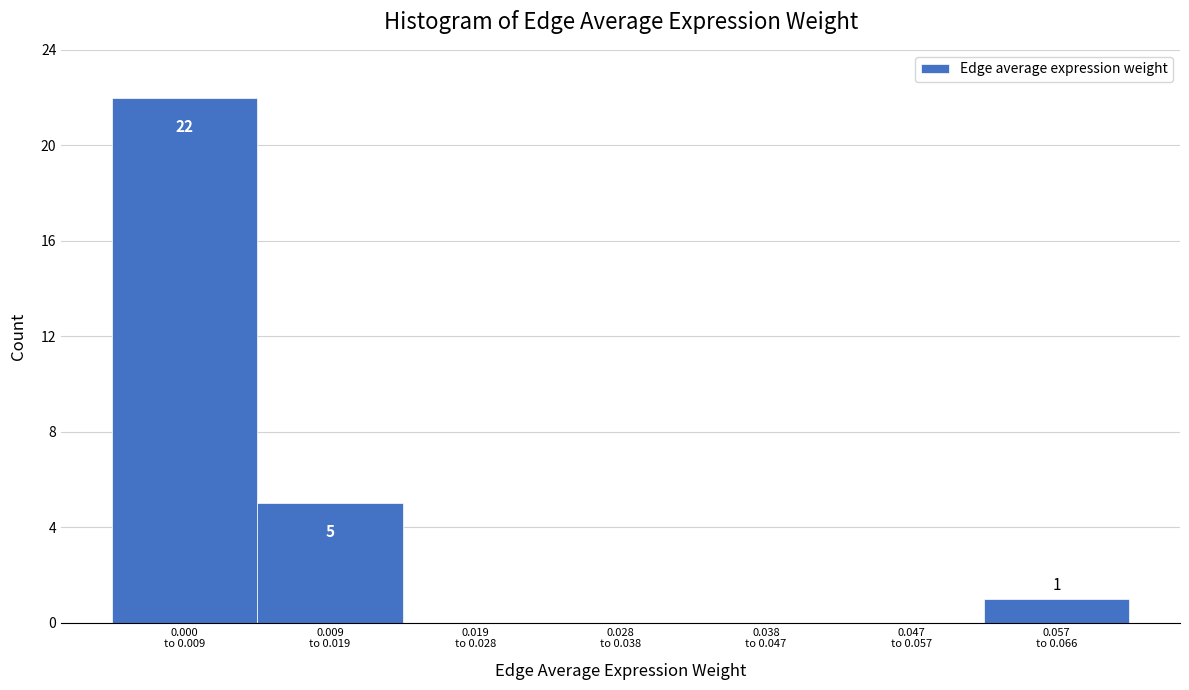

What is the maximum value shown in the chart?

22